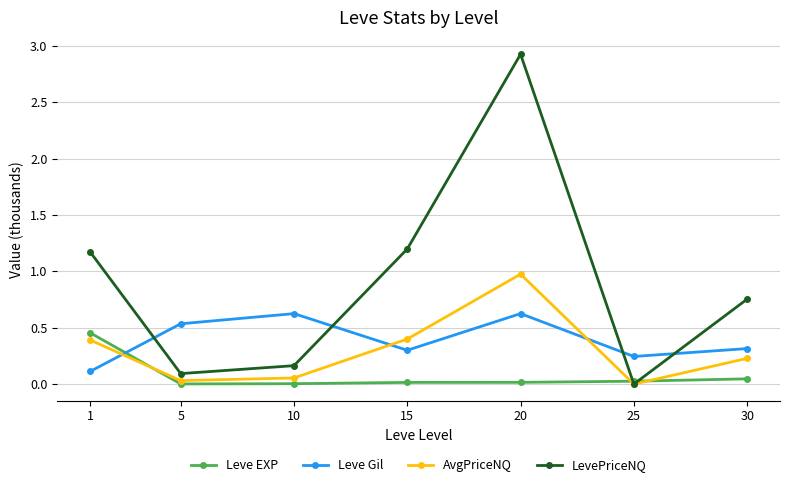

What are all the series names shown in the legend?

Leve EXP, Leve Gil, AvgPriceNQ, LevePriceNQ